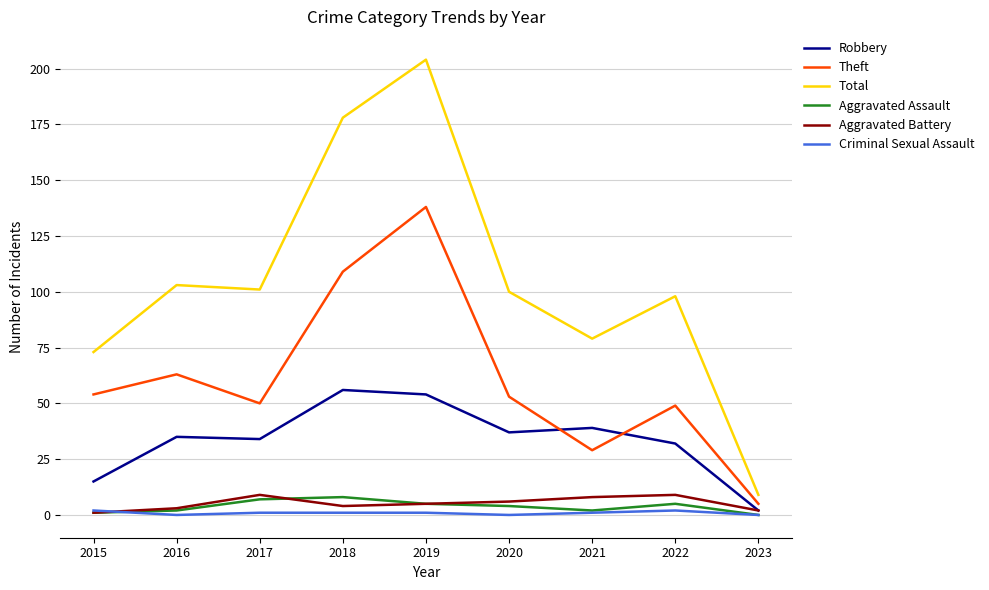

How many values in the Theft series are below 53?

4